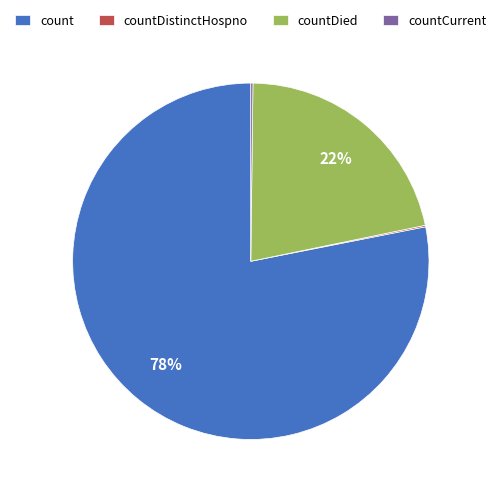

Is it true that countDied is 22% of the pie?

True